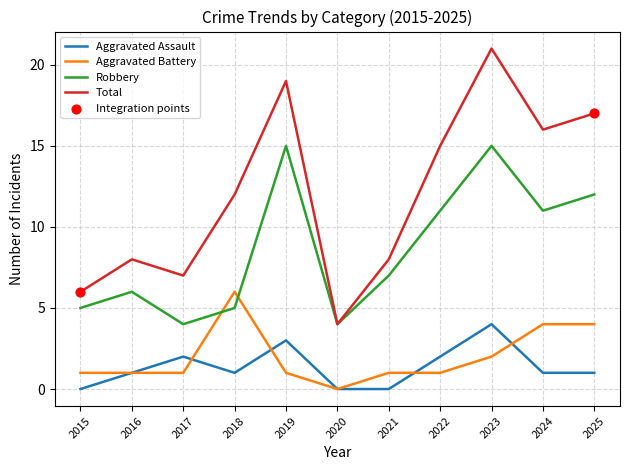

At how many categories does at least one series exceed 0?

11